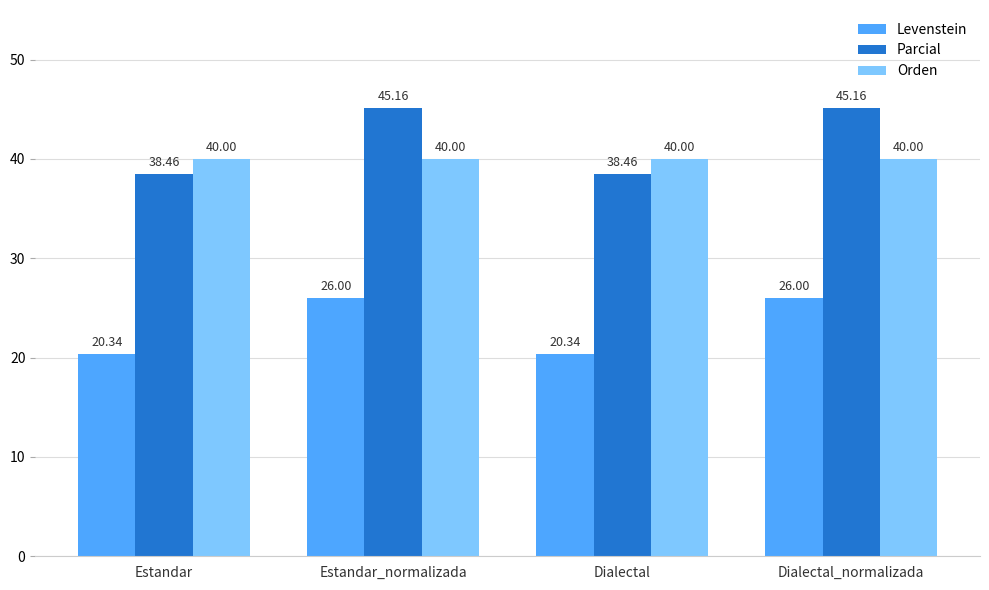

The value of Levenstein at Estandar is 20.3. True or false?

True